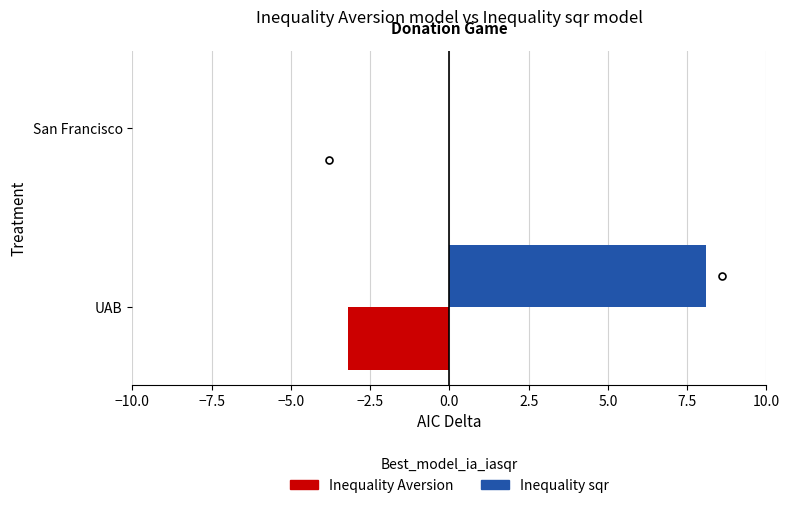

What are all the series names shown in the legend?

Inequality Aversion, Inequality sqr